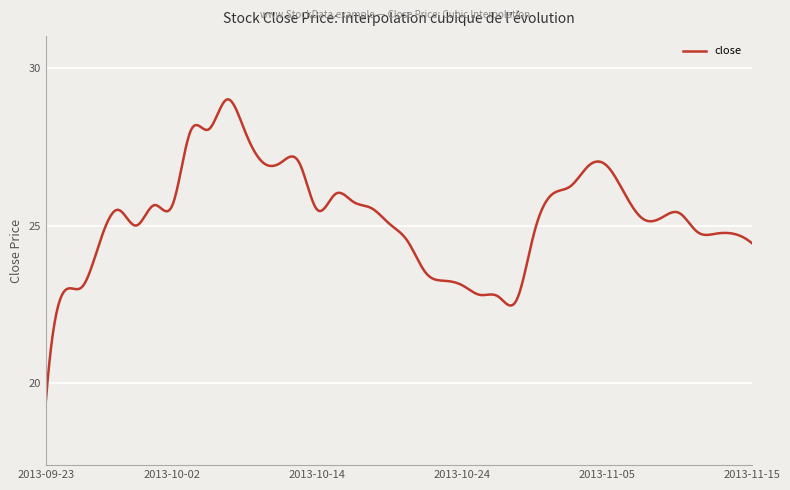

What is the maximum value shown in the chart?

29.0